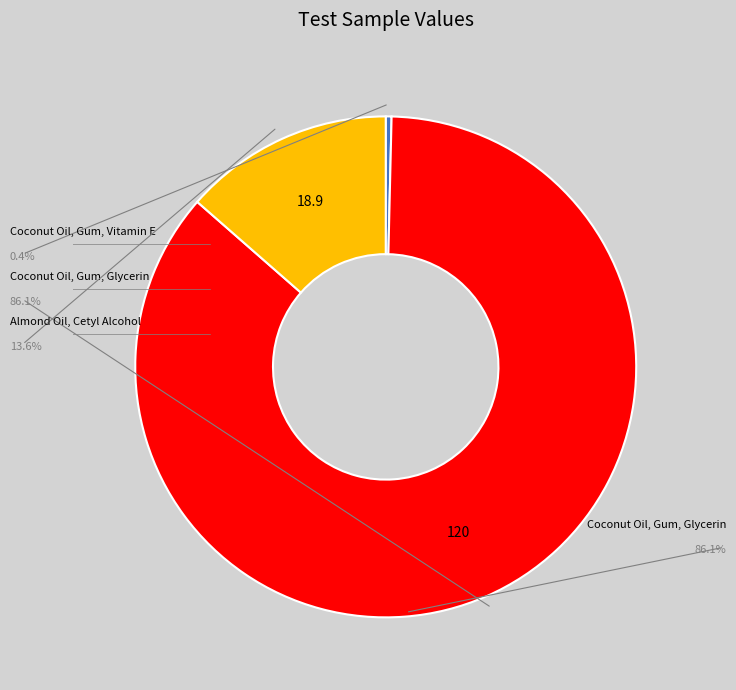

Is there a majority slice in this chart?

Yes